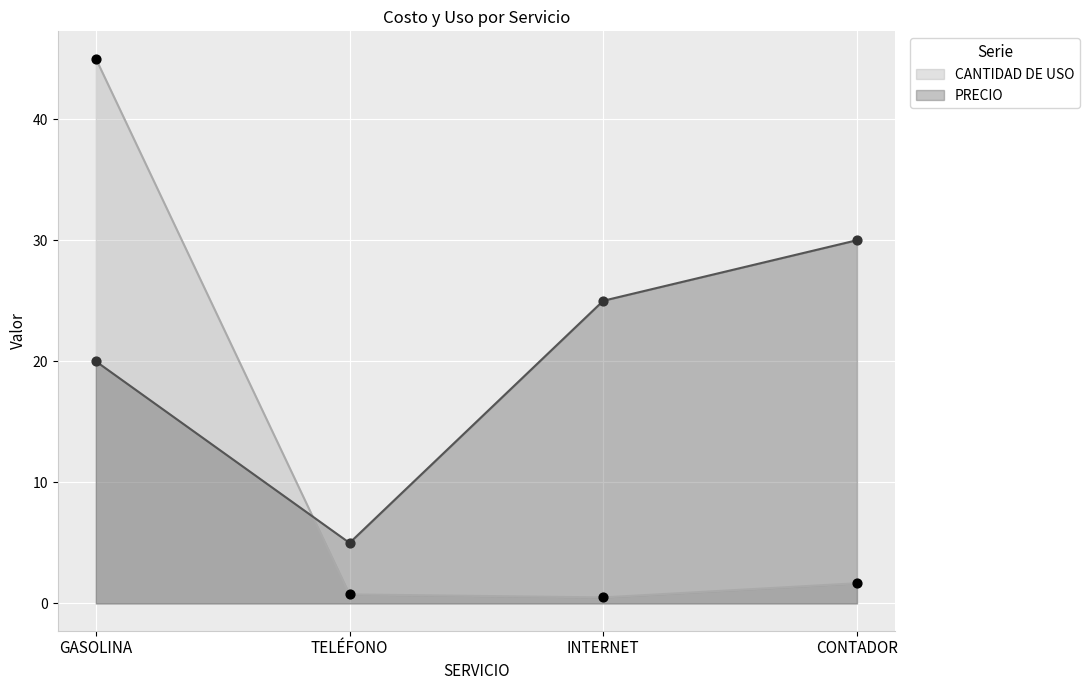

What is the total value across all series at GASOLINA?

65.0